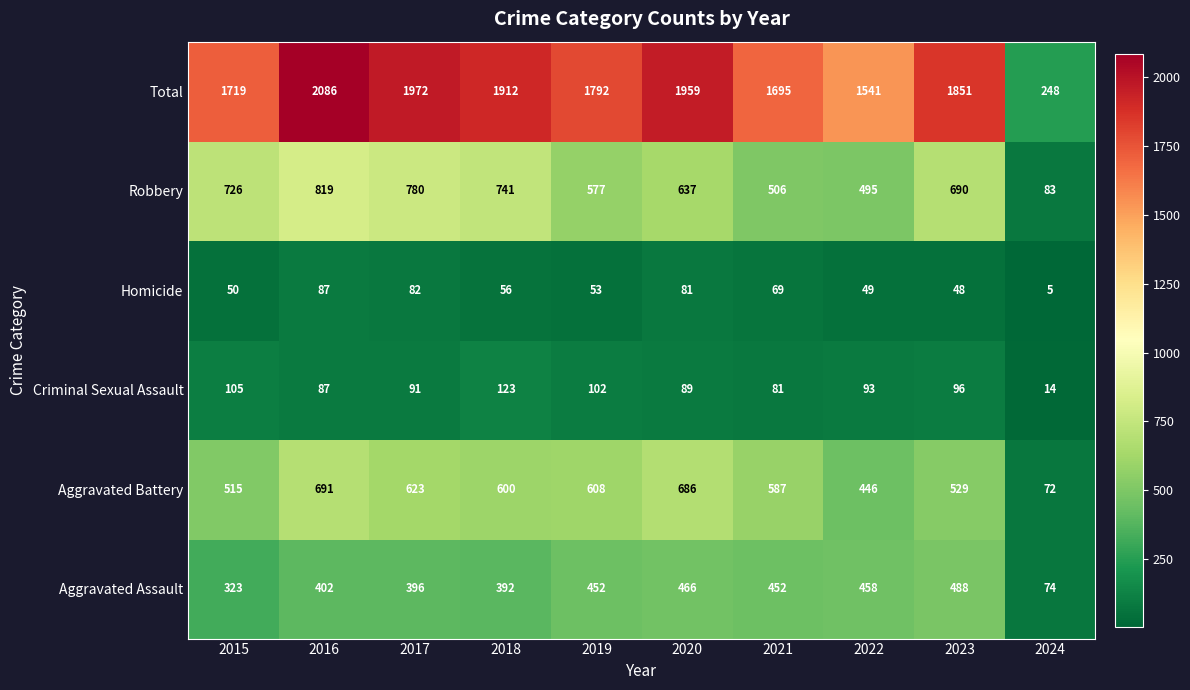

Which series has the largest total across all categories?

Total